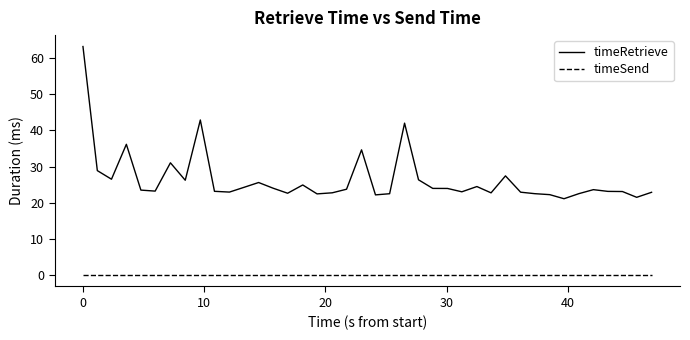

List the series in order of their peak value, lowest first.

timeSend, timeRetrieve